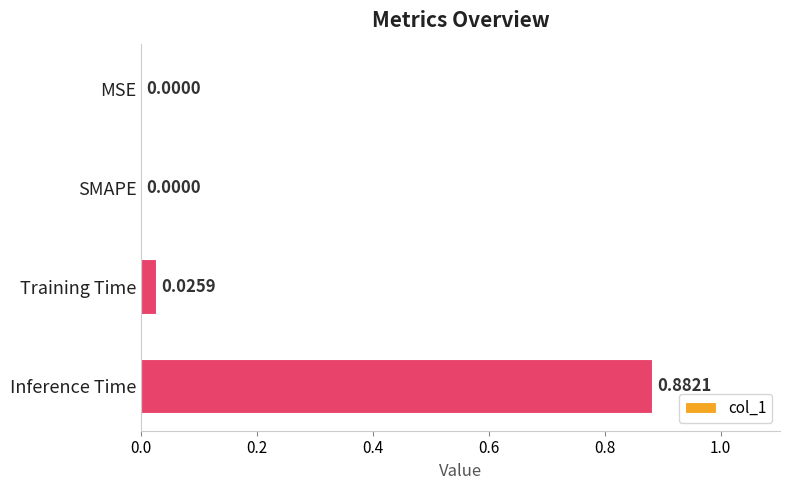

Which has a higher value, MSE or Training Time?

Training Time